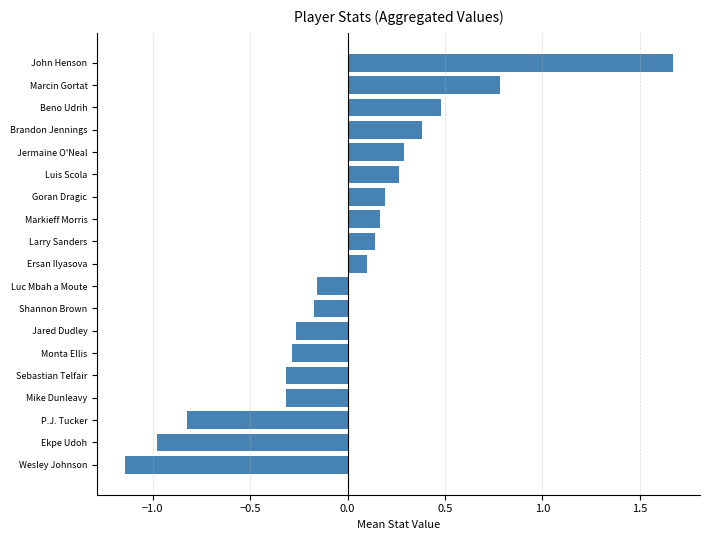

What is the difference between the second highest and minimum values?

1.9